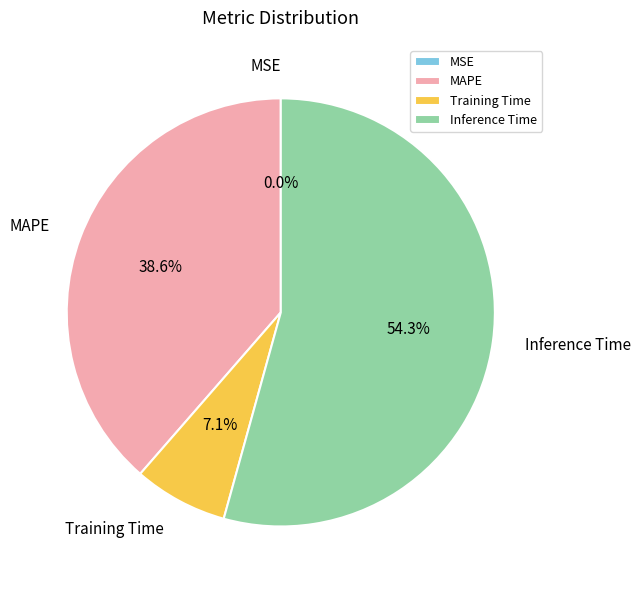

Which category accounts for the majority?

Inference Time